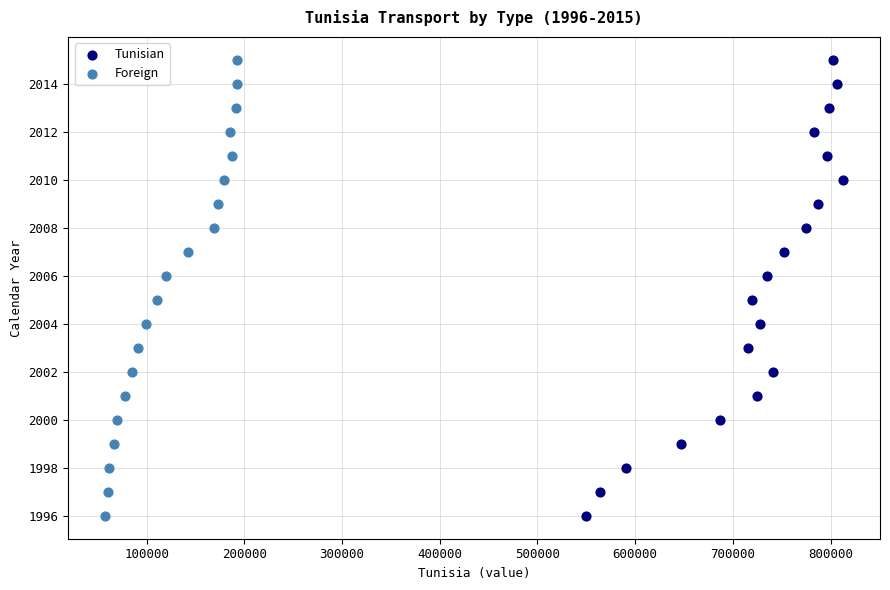

What are all the series names shown in the legend?

Tunisian, Foreign